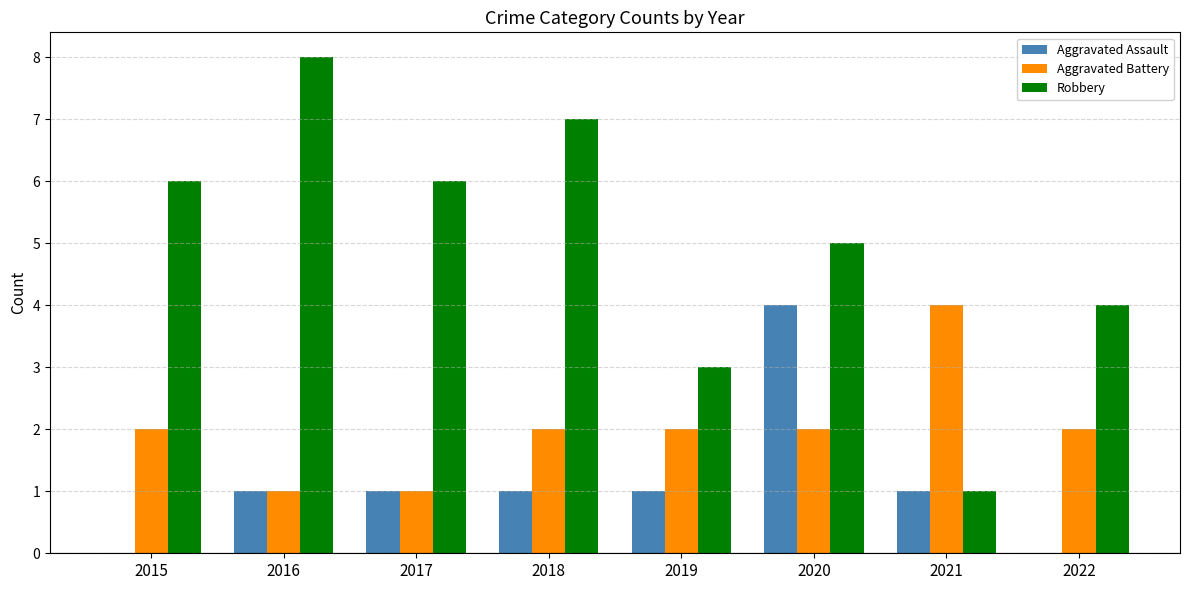

The value of Robbery at 2019 is 3. True or false?

True